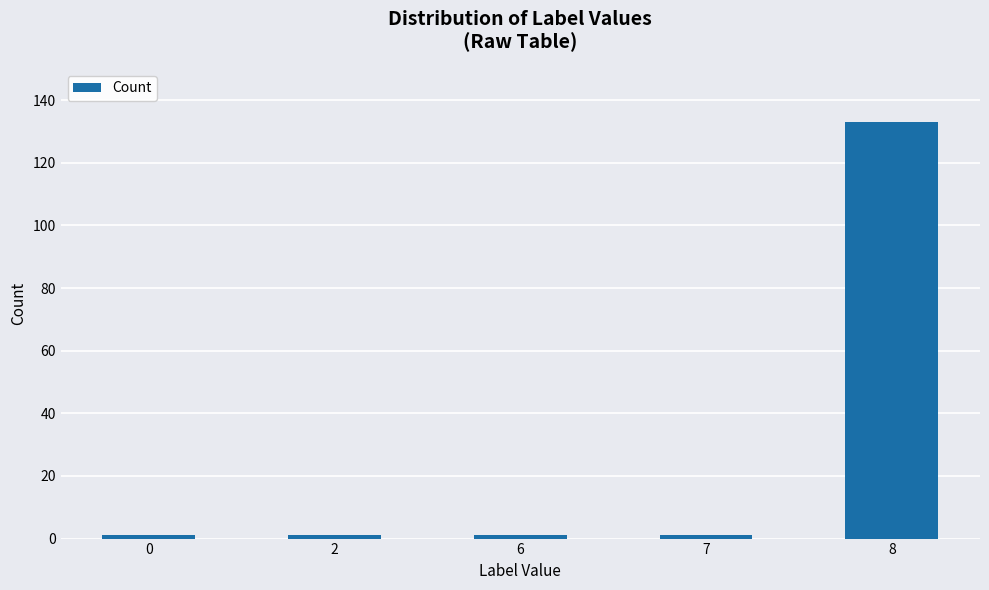

What is the sum of all values?

137